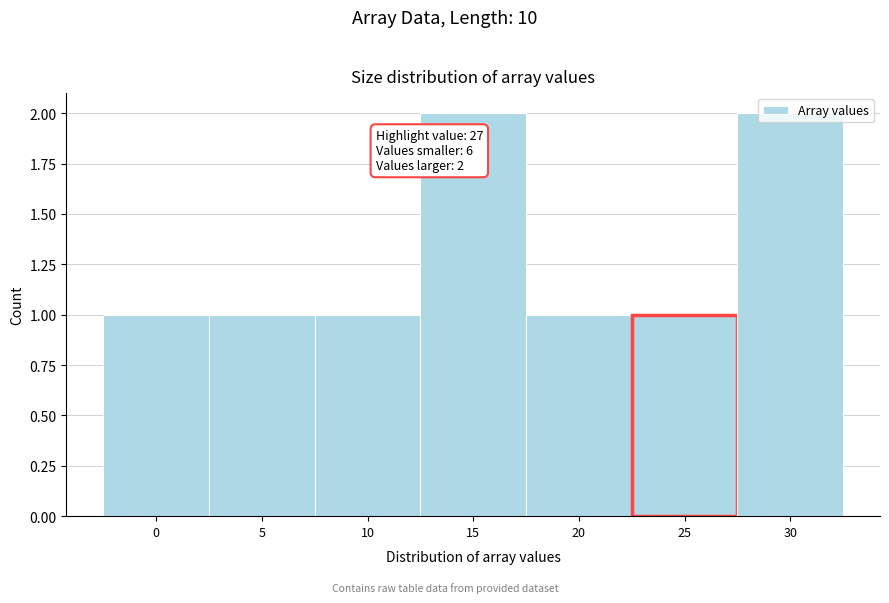

What is the value of the 3rd bar from the left?

1